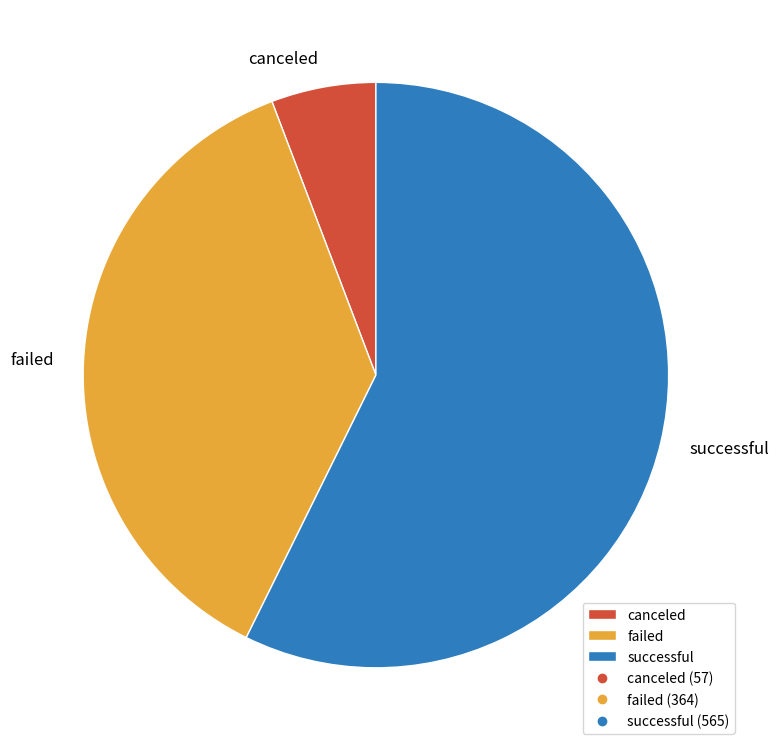

Count the number of slices in the pie.

3